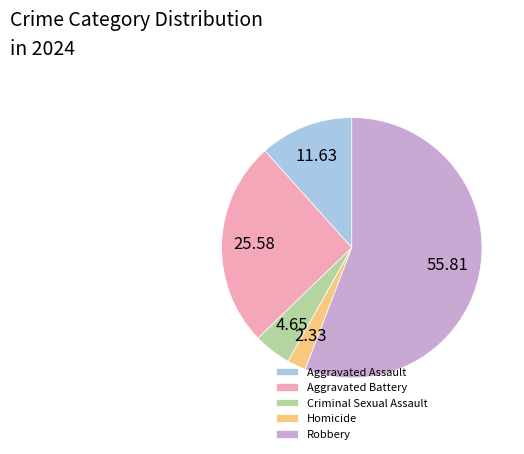

The Criminal Sexual Assault slice represents 5% of the pie. True or false?

True